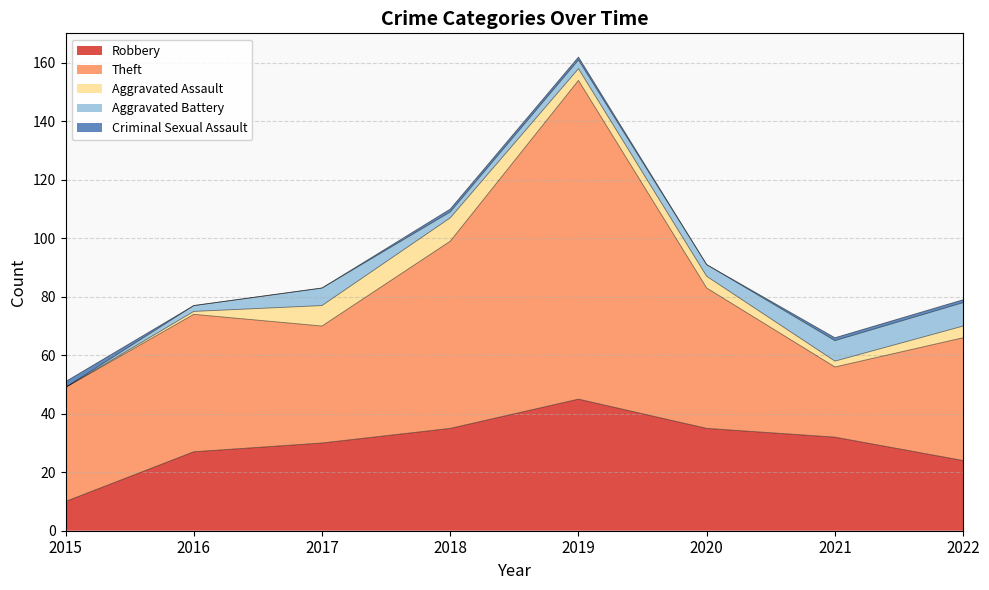

True or false: Criminal Sexual Assault has more than 1 interior local peaks.

False